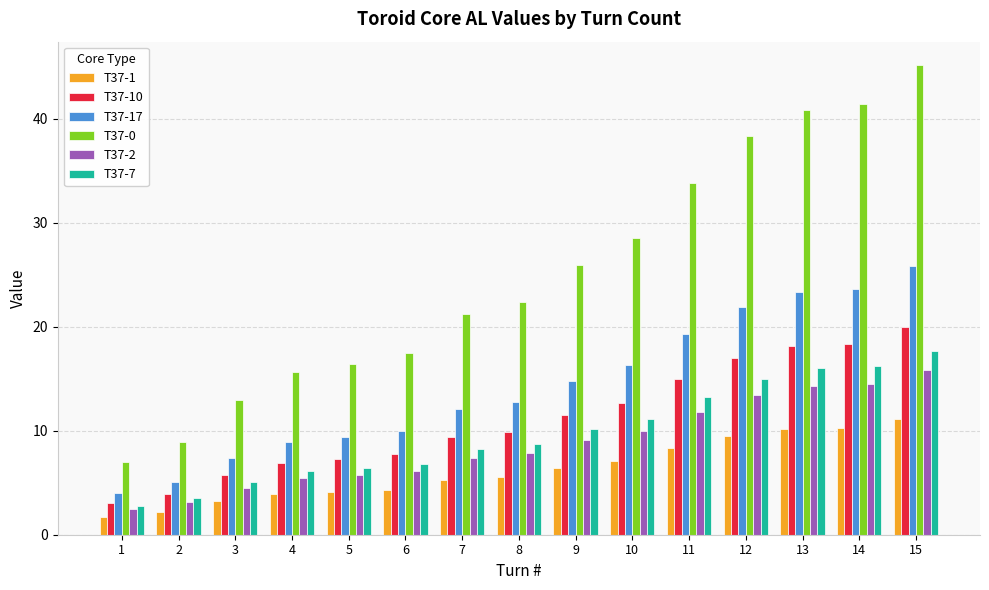

What is the difference between the highest and lowest values at 3?

9.7